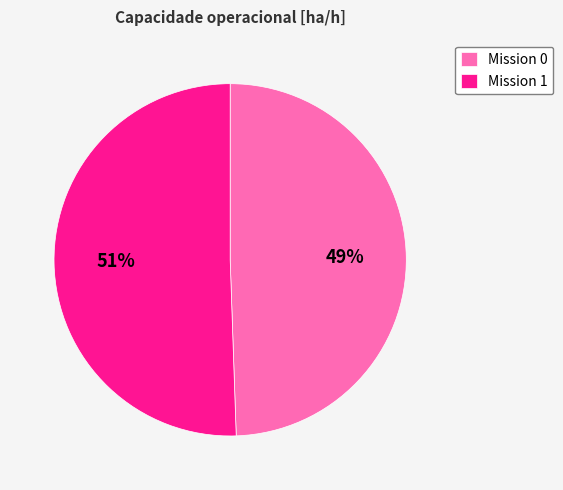

True or false: Mission 0 accounts for 44% of the total.

False